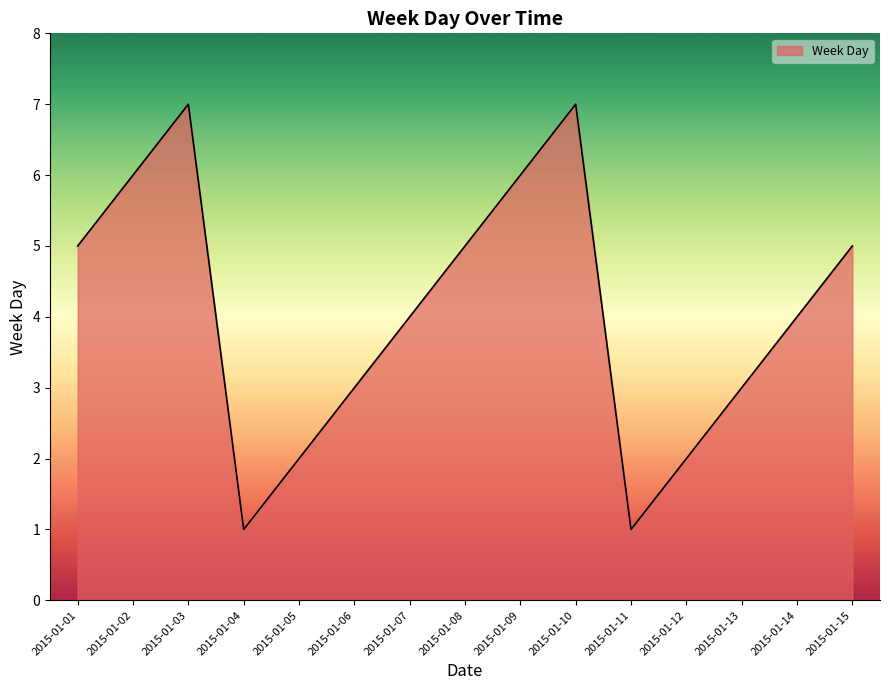

Reading left to right, list all the values displayed in this chart.

5	6	7	1	2	3	4	5	6	7	1	2	3	4	5